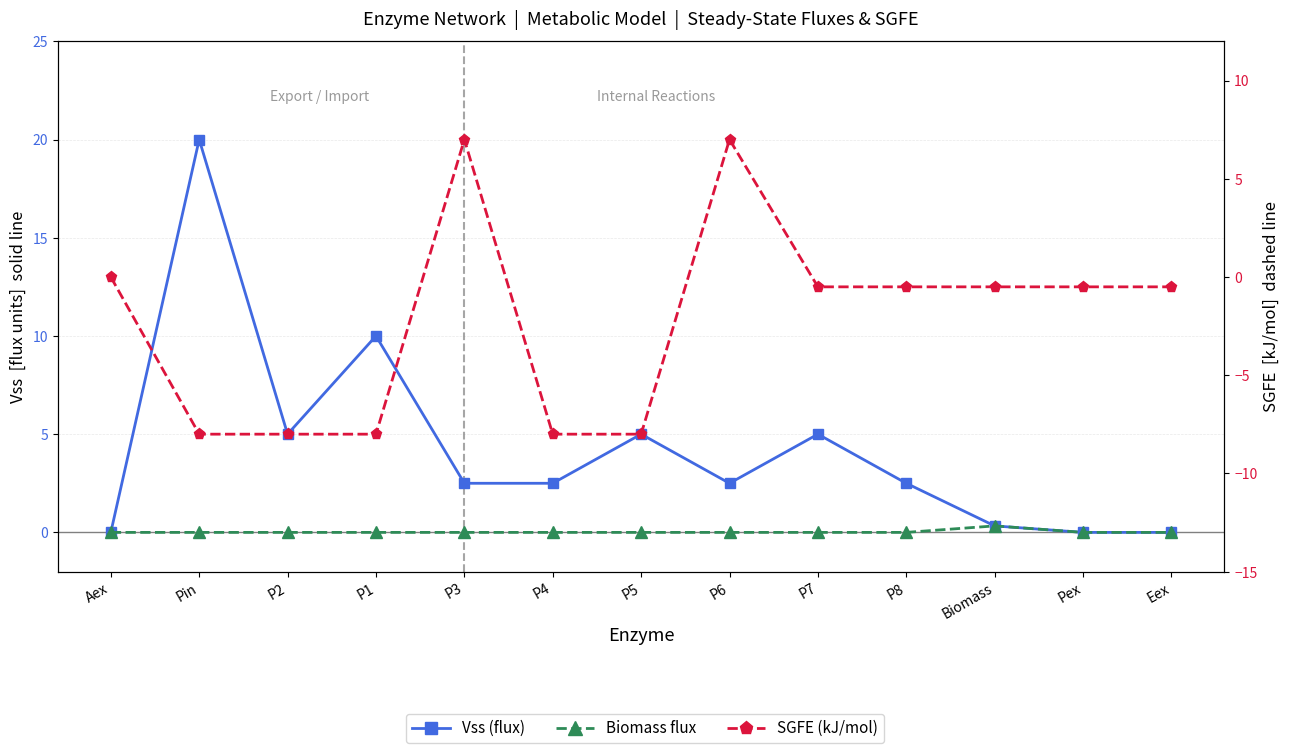

In Biomass flux, how many points are higher than both neighbors (excluding endpoints)?

1